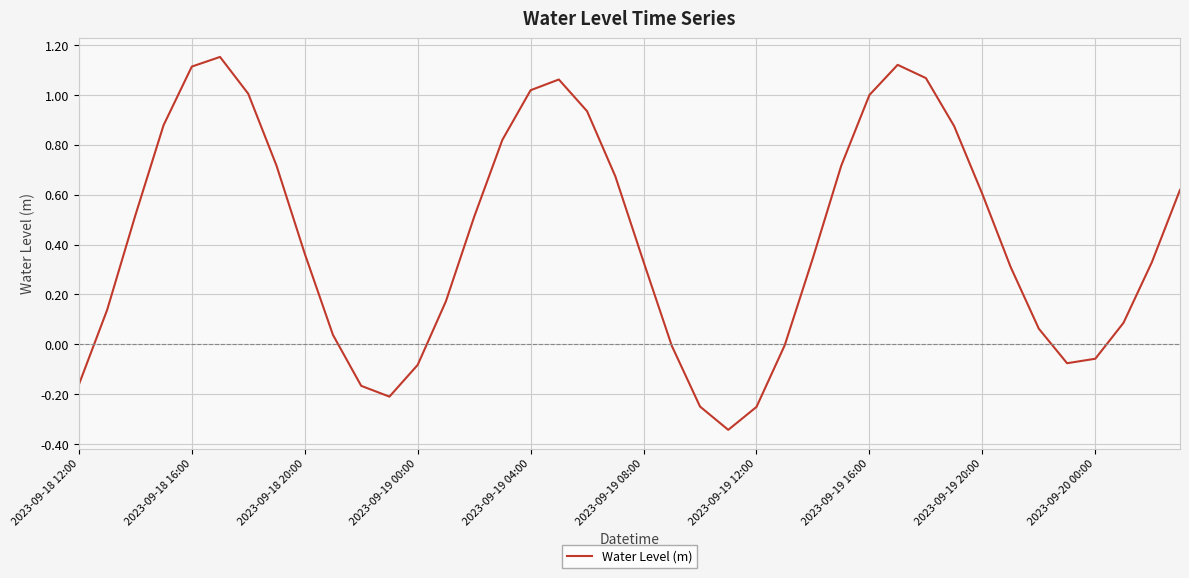

What is the difference between the maximum and minimum values?

1.5